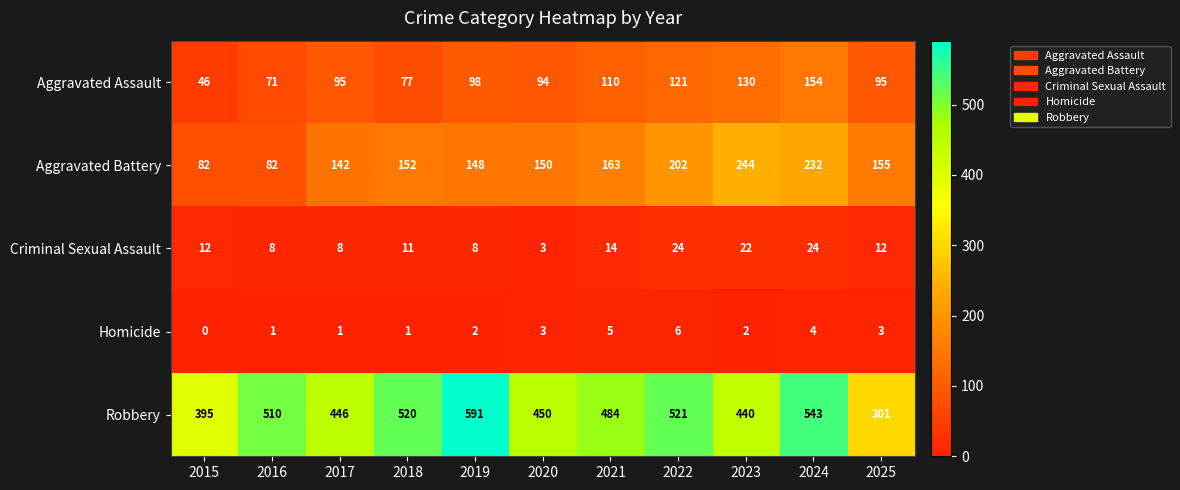

The Robbery series shows 543 at 2024. True or false?

True